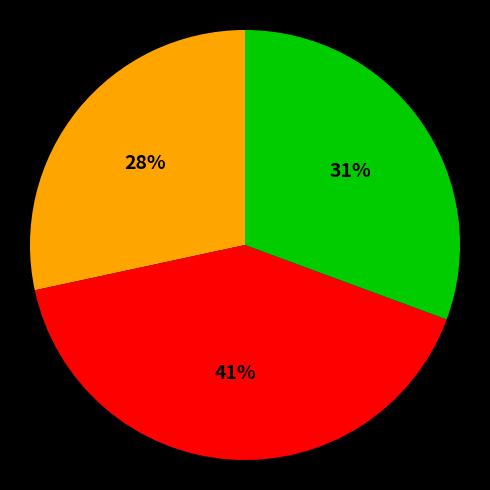

Does any single category account for the majority?

No